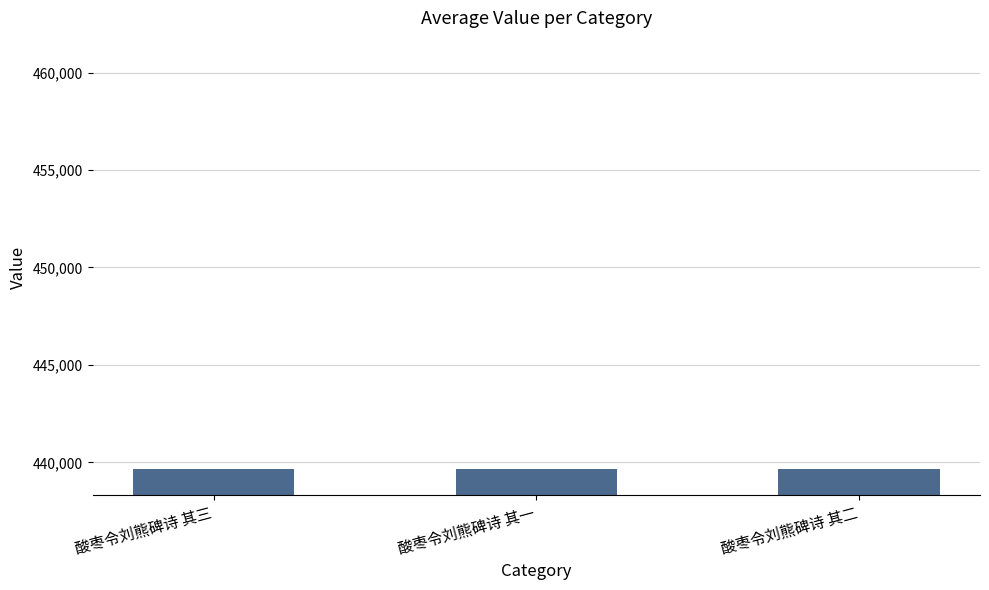

How many values are below 439652?

1